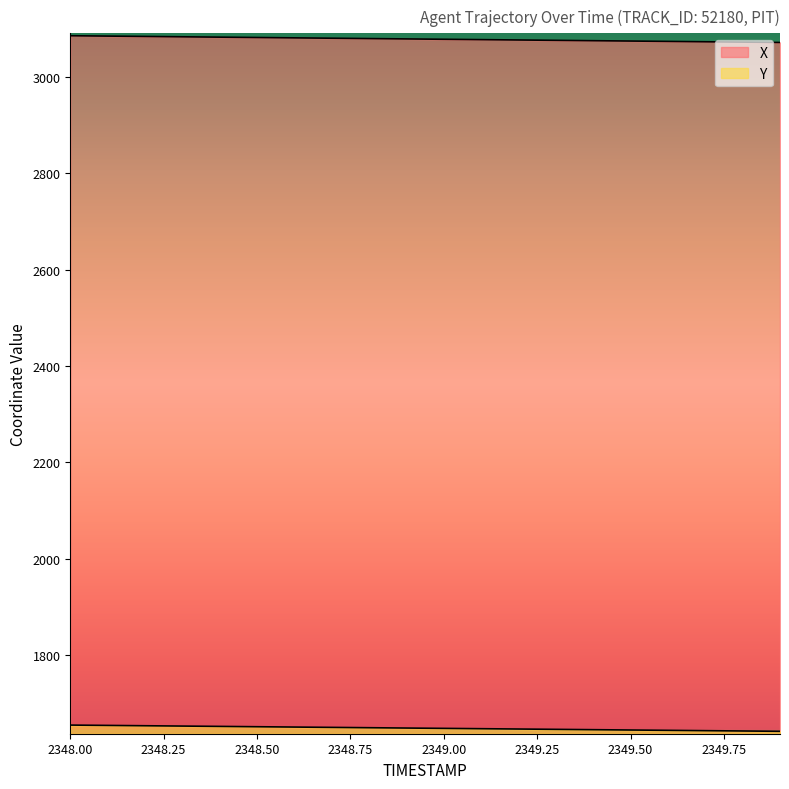

Reading right to left, what are all the values shown in this chart?

X: 3072.2	3073.0	3073.7	3074.4	3075.2	3075.9	3076.7	3077.4	3078.1	3078.9	3079.6	3080.3	3081.1	3081.8	3082.6	3083.3	3084.0	3084.8	3085.5	3086.2
Y: 1641.0	1641.7	1642.3	1643.0	1643.7	1644.4	1645.0	1645.7	1646.4	1647.1	1647.8	1648.5	1649.1	1649.8	1650.5	1651.2	1651.9	1652.5	1653.2	1653.9